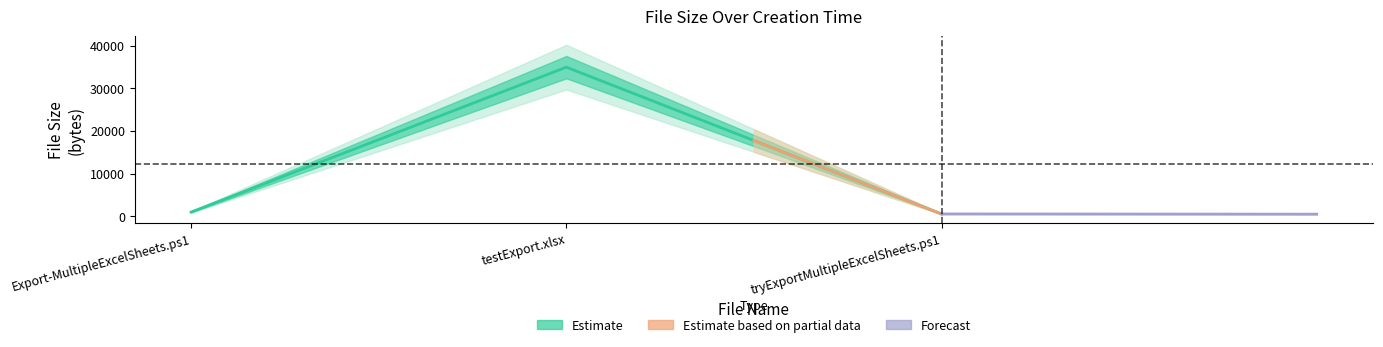

What is the change in value from Export-MultipleExcelSheets.ps1 to testExport.xlsx?

+33953